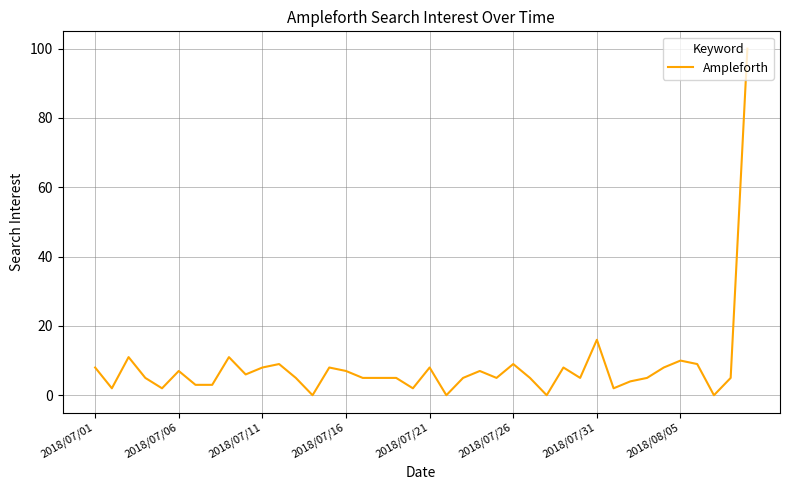

What is the greatest value displayed?

100